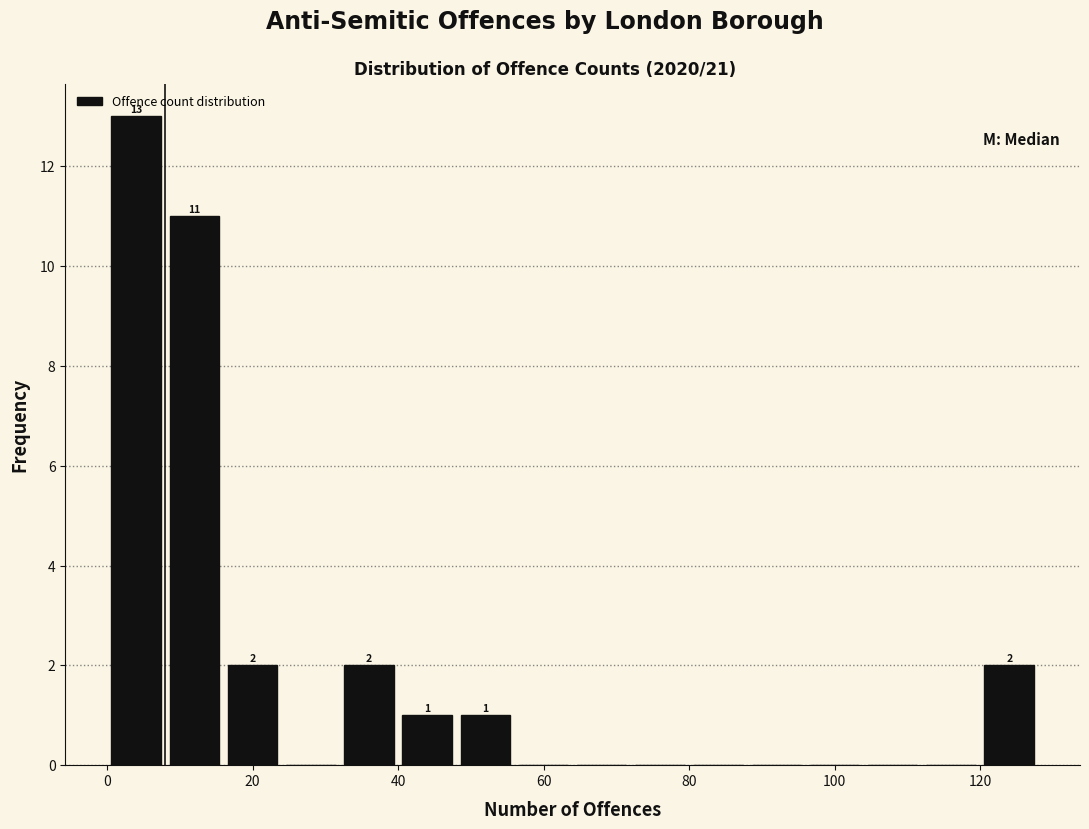

Over which range of the x-axis is the bar tallest?

0 to 8